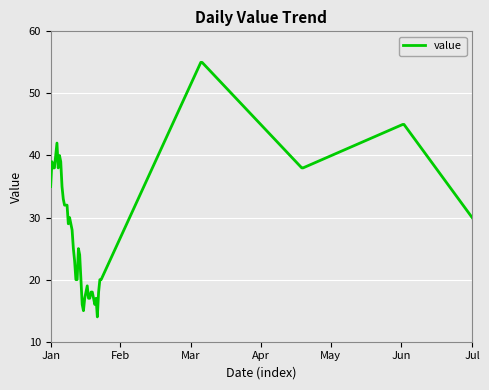

What is the smallest value displayed?

14.0